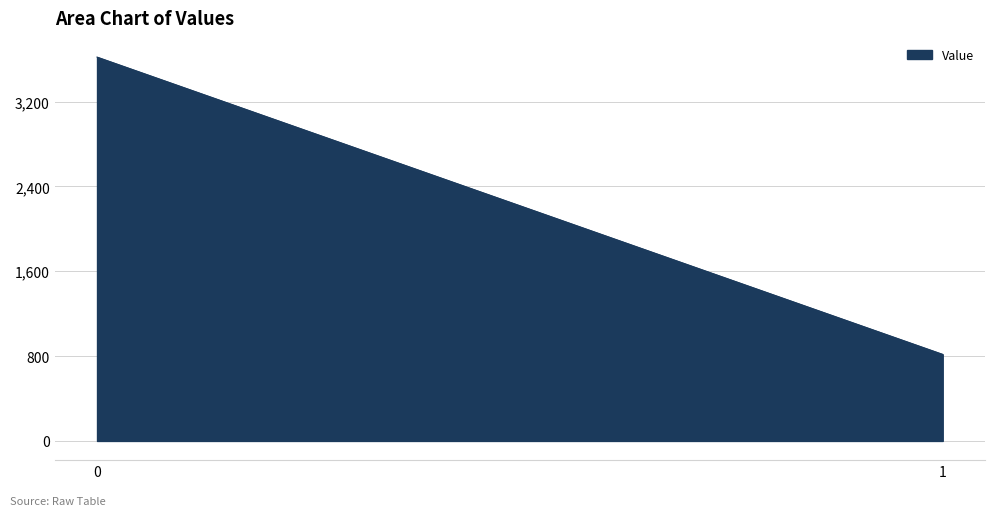

Approximately how many times larger is the value at 0 compared to 1?

4.4